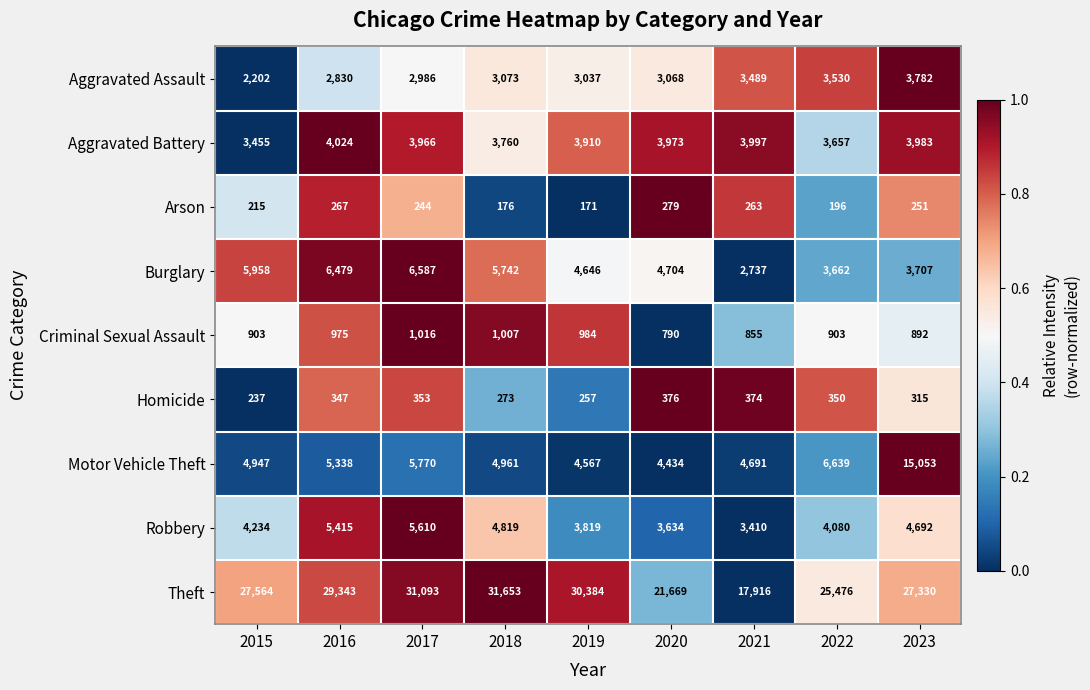

Which series has the widest spread of values?

Theft